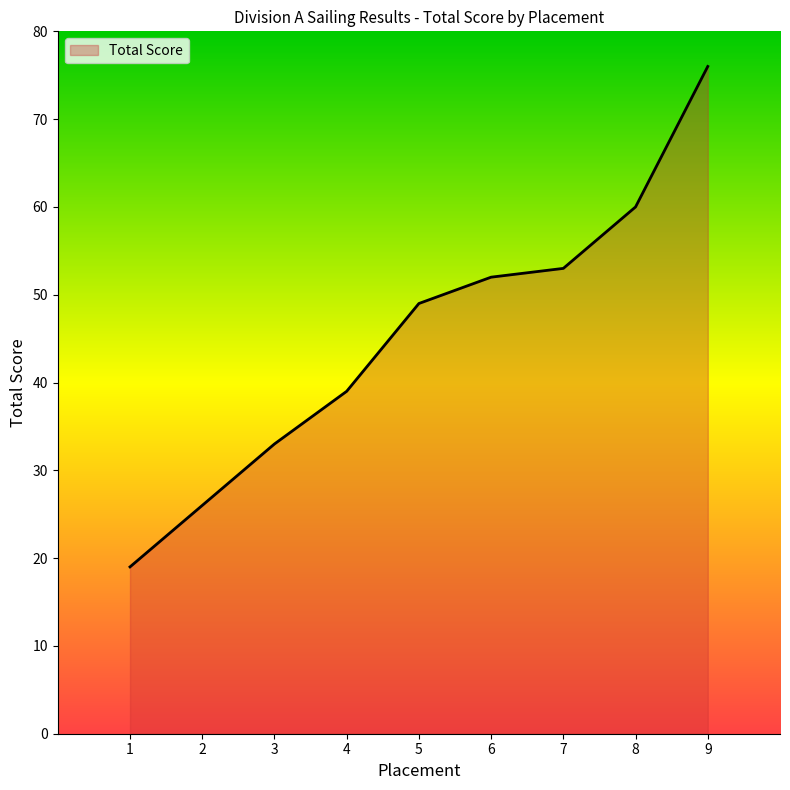

What value does the data have at 2?

26